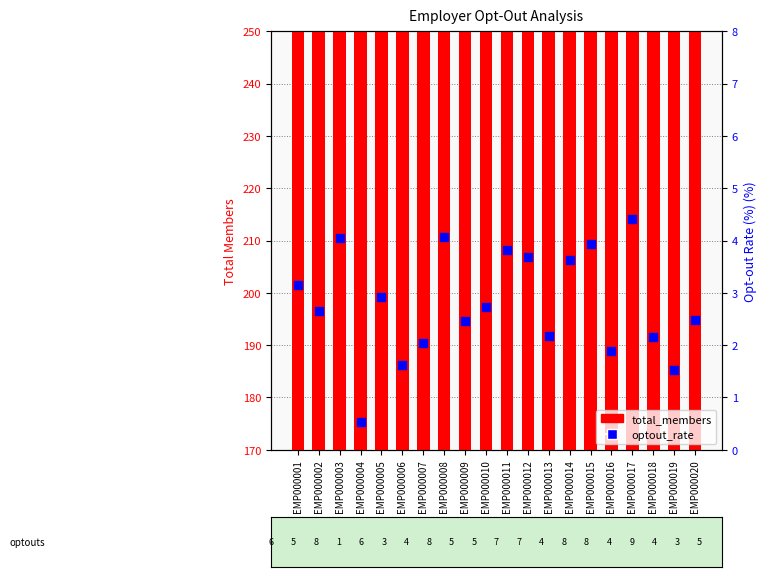

Is the value of optout_rate at EMP000002 greater than the value of total_members at EMP000011?

No